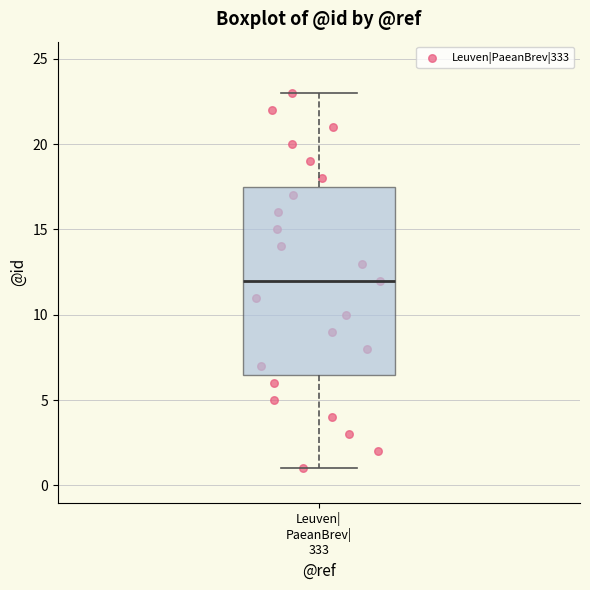

Read this box plot against the y-axis: the position of the median line, the range covered by the box, and the ends of both whiskers. The values are not printed on the chart, so give them approximately, as read against the axis.

median 12.0, box 6.5 to 17.5, whiskers 1.0 to 23.0